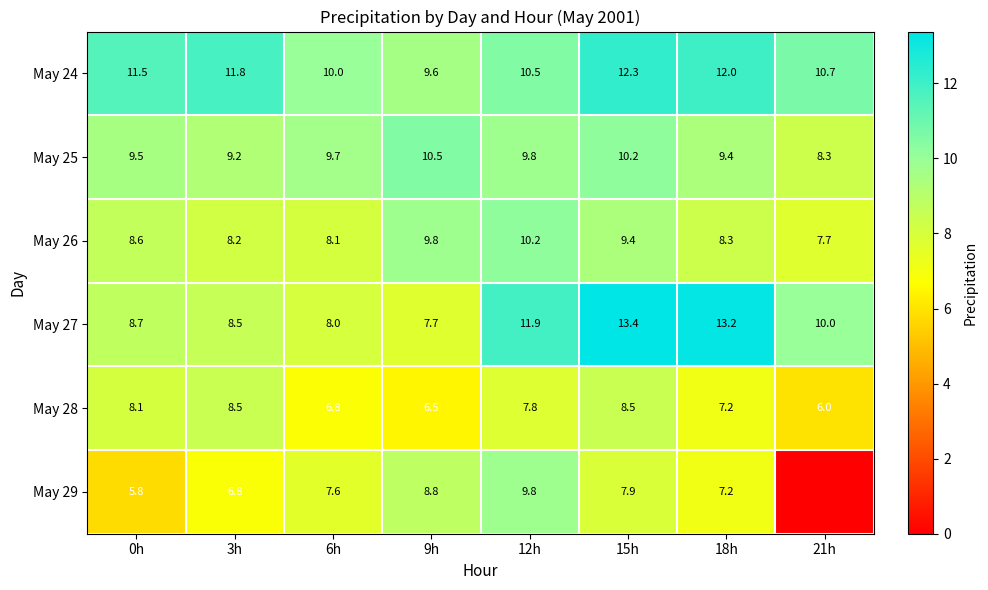

List the labels in order of May 25 value, smallest first.

21h, 3h, 18h, 0h, 6h, 12h, 15h, 9h